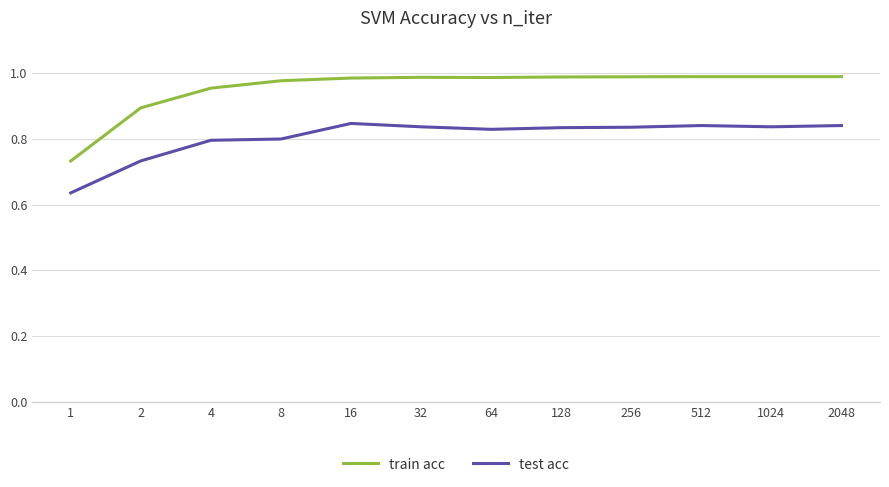

Which series has the largest total across all categories?

train acc